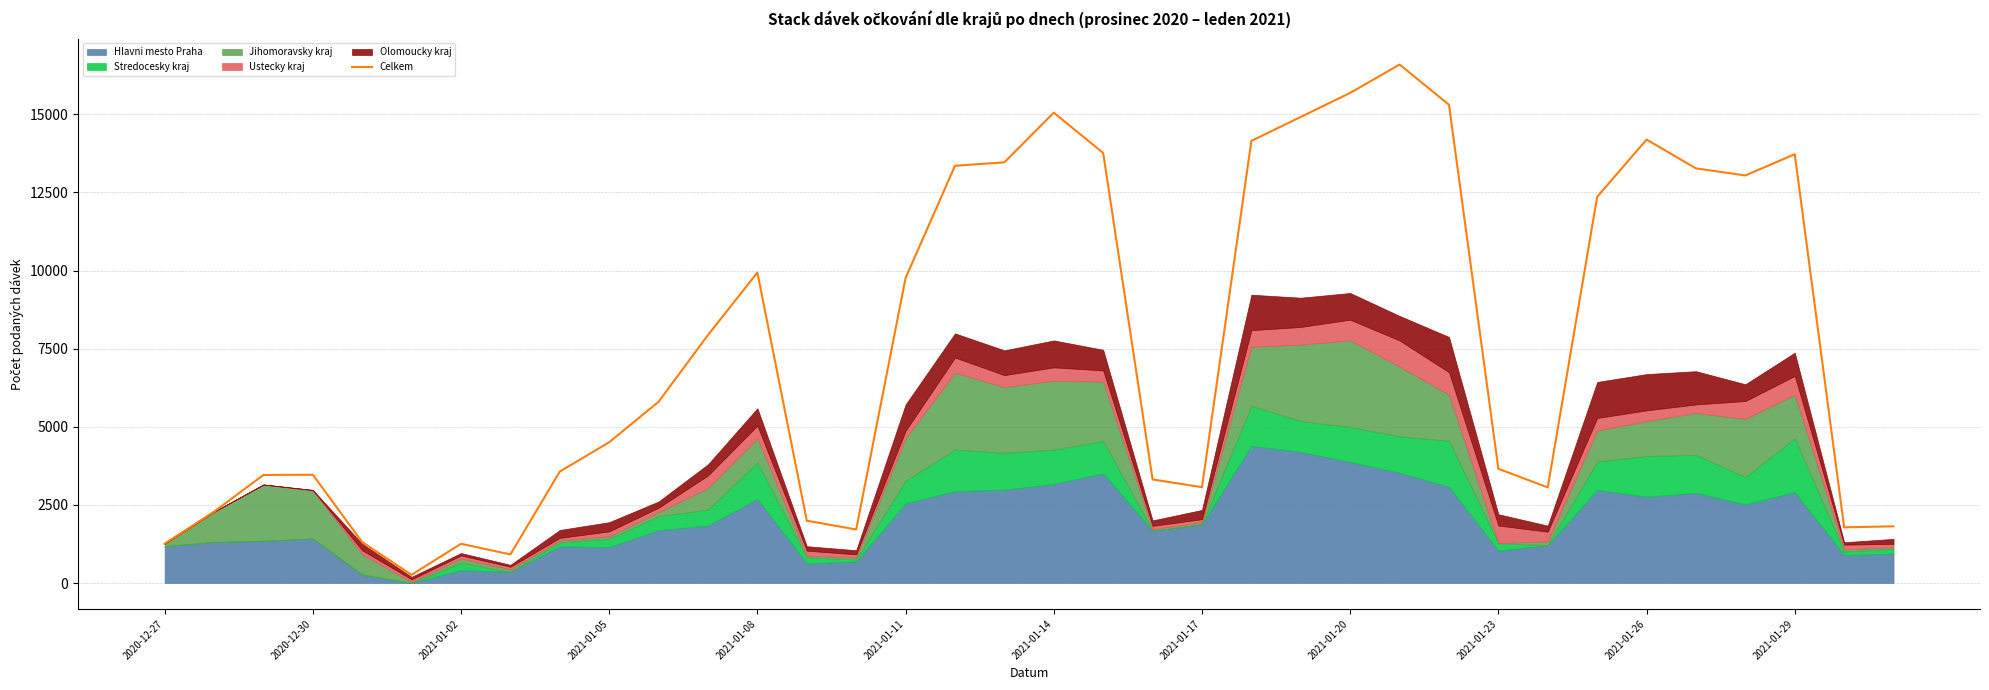

What is the maximum value shown in the chart?

16594